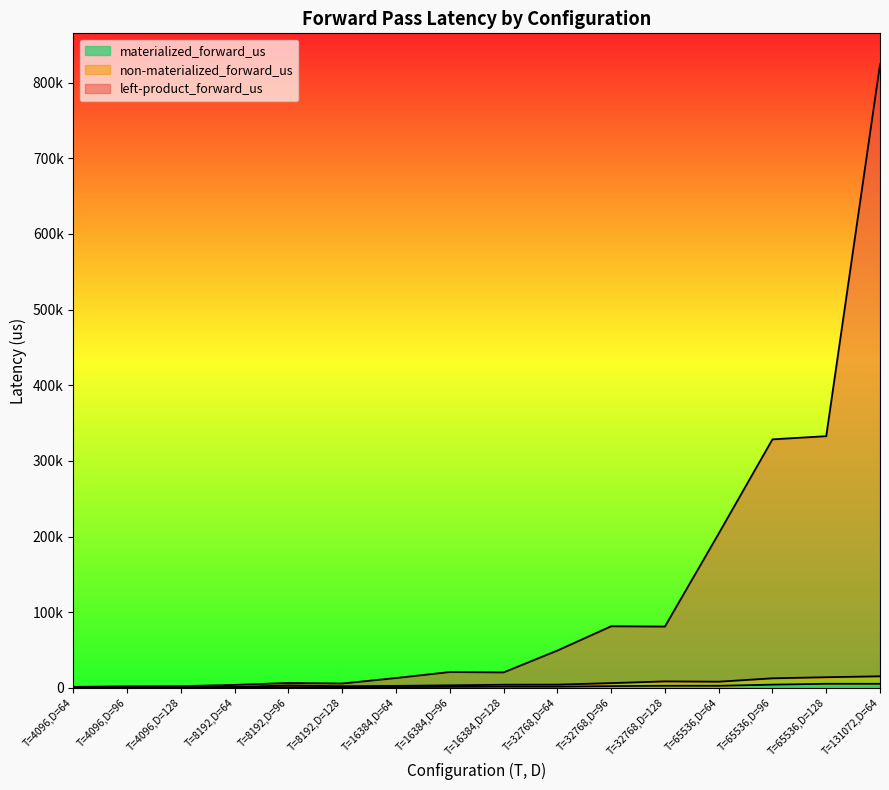

True or false: materialized_forward_us and left-product_forward_us cross at least once.

False